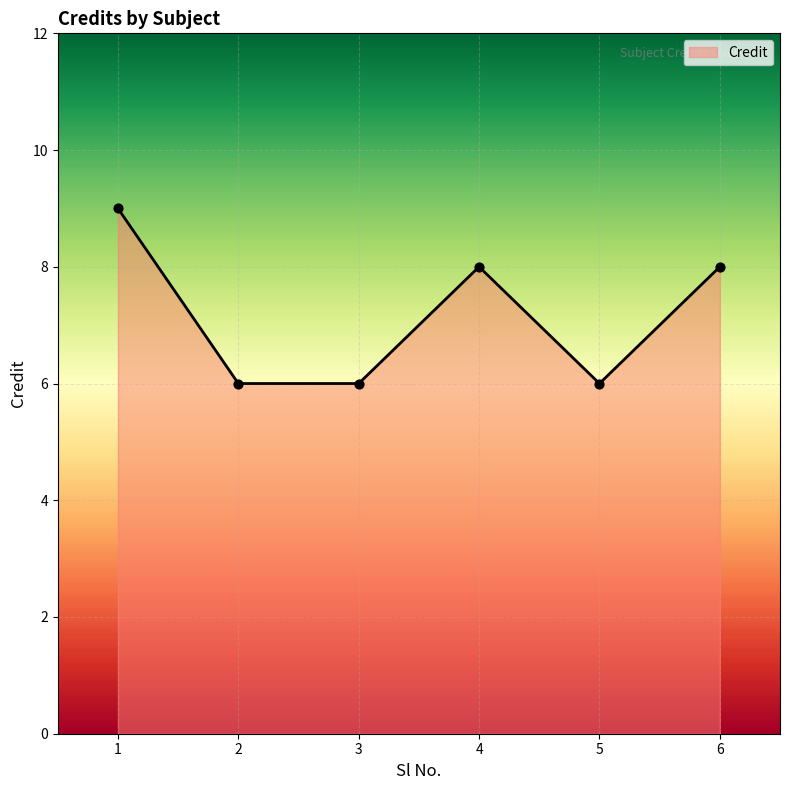

Which has a higher value, 6 or 1?

1